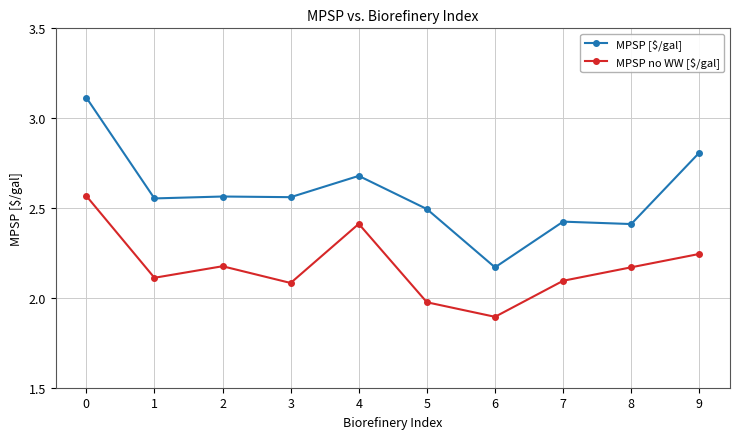

At which label is MPSP no WW [$/gal] closest to 2?

5